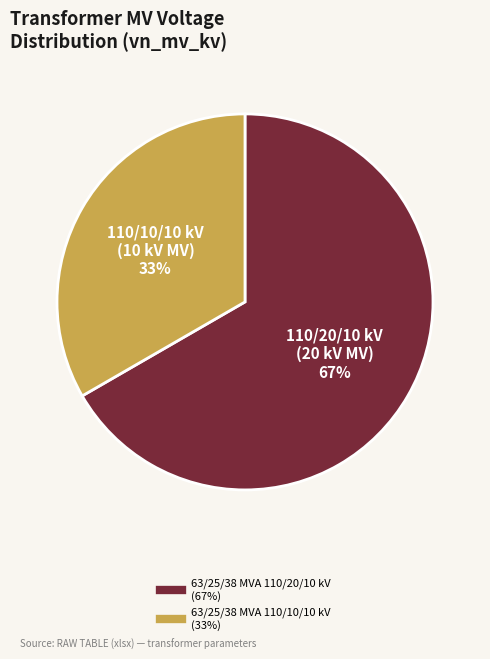

Is the sum of 63/25/38 MVA 110/10/10 kV and 63/25/38 MVA 110/20/10 kV greater than half?

Yes